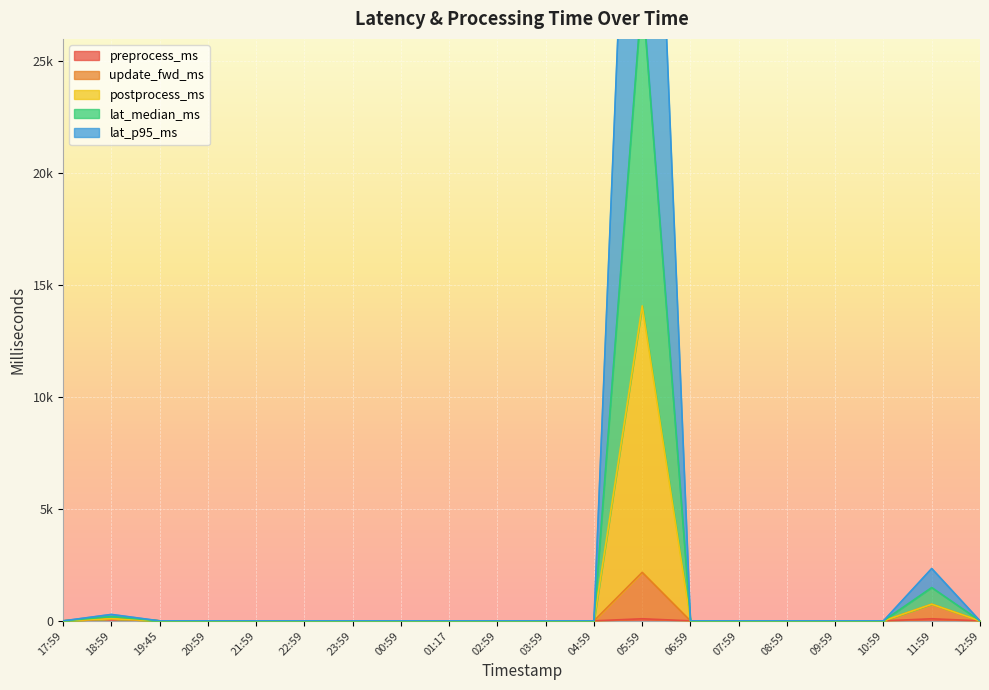

True or false: update_fwd_ms has more than 0 interior local peaks.

True